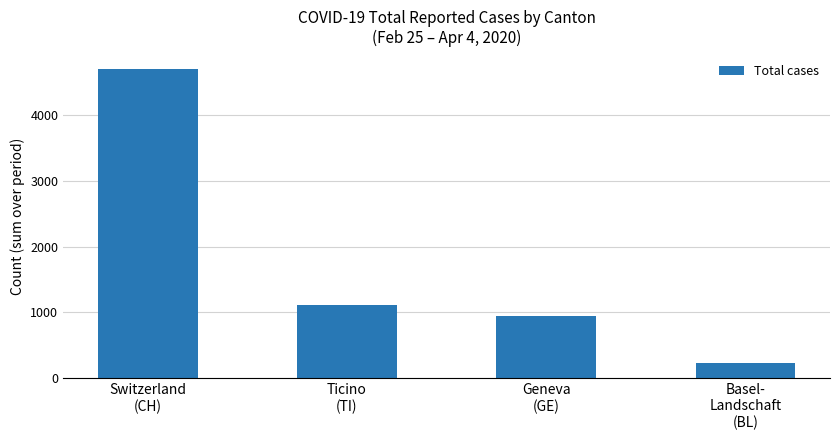

Reading right to left, transcribe all the data shown in this chart.

Basel-
Landschaft
(BL)=234	Geneva
(GE)=945	Ticino
(TI)=1111	Switzerland
(CH)=4698